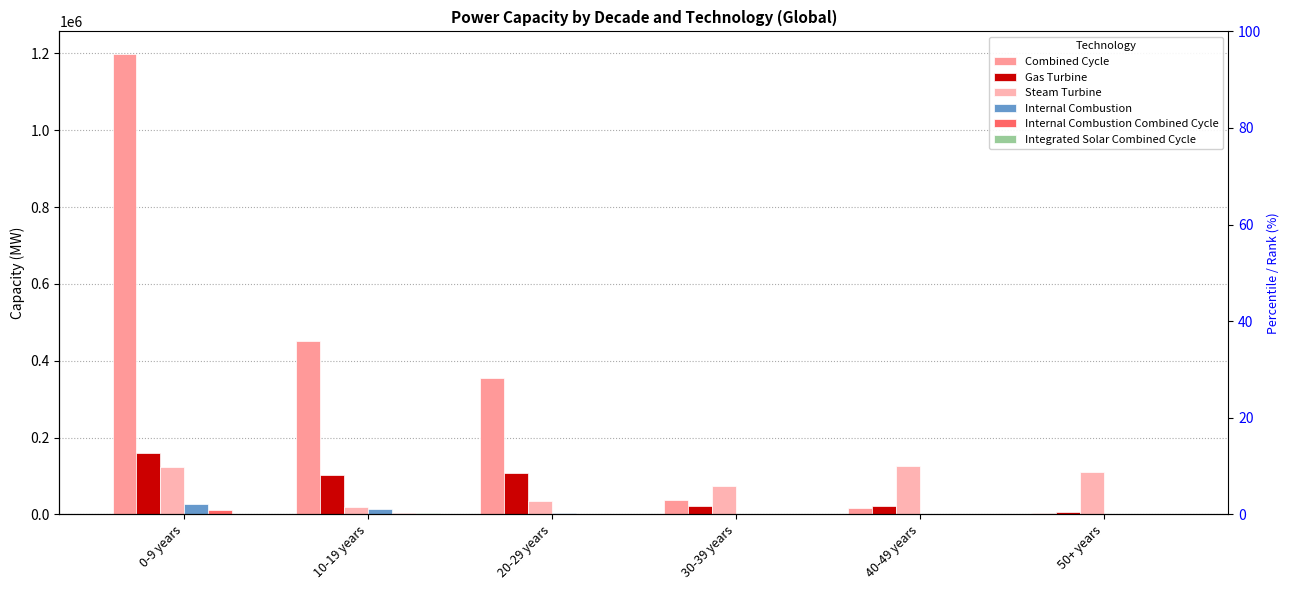

How many groups of bars are there?

6